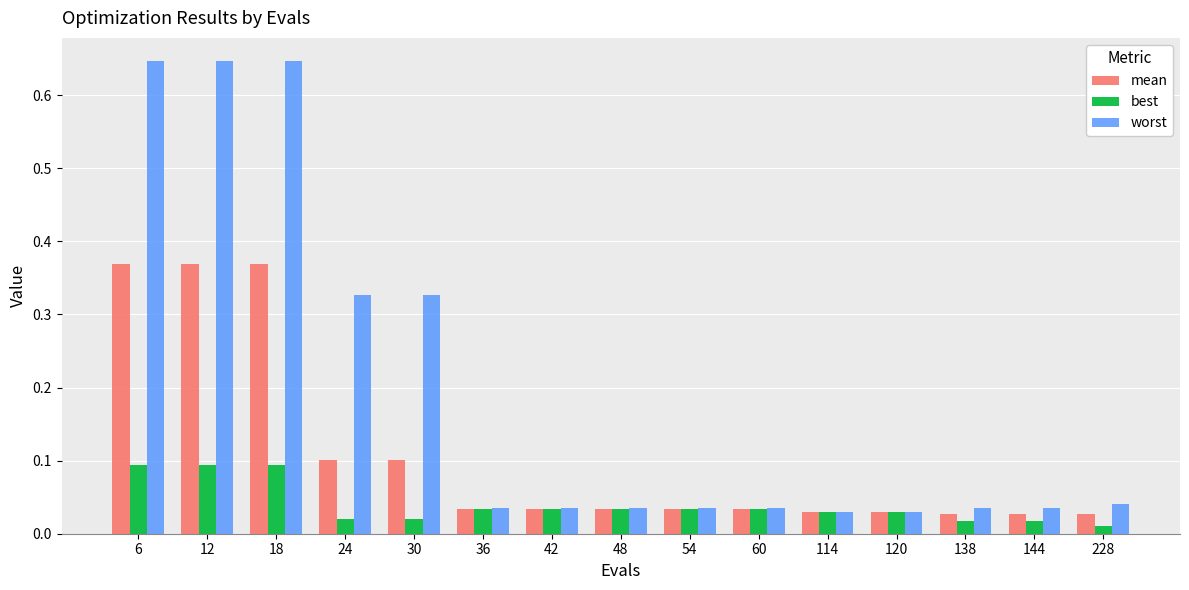

Rank the series by their maximum value, from highest to lowest.

worst, mean, best